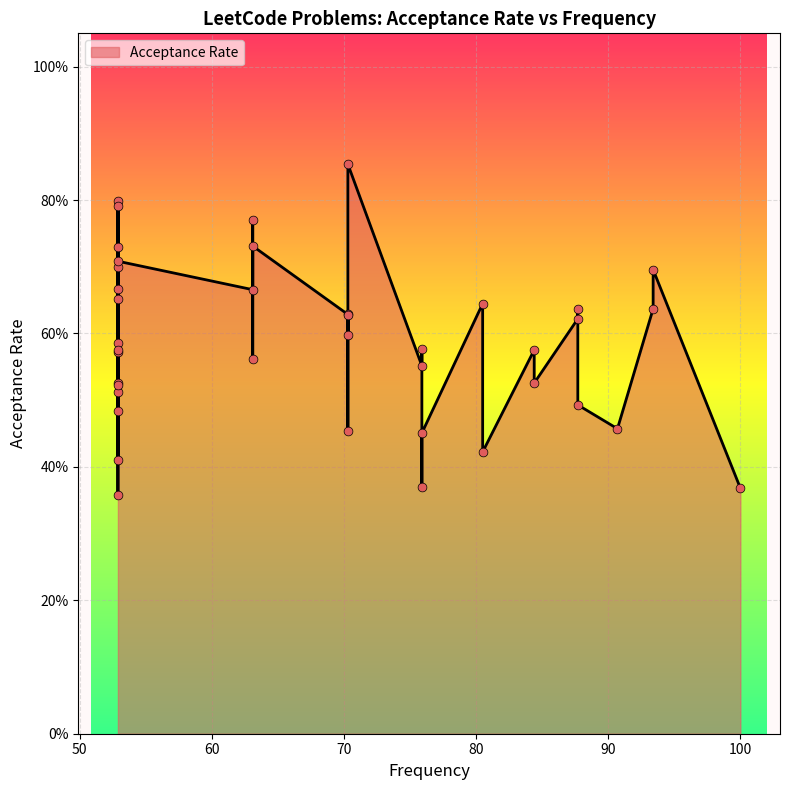

What is the change in value from 13 to 24?

+0.2